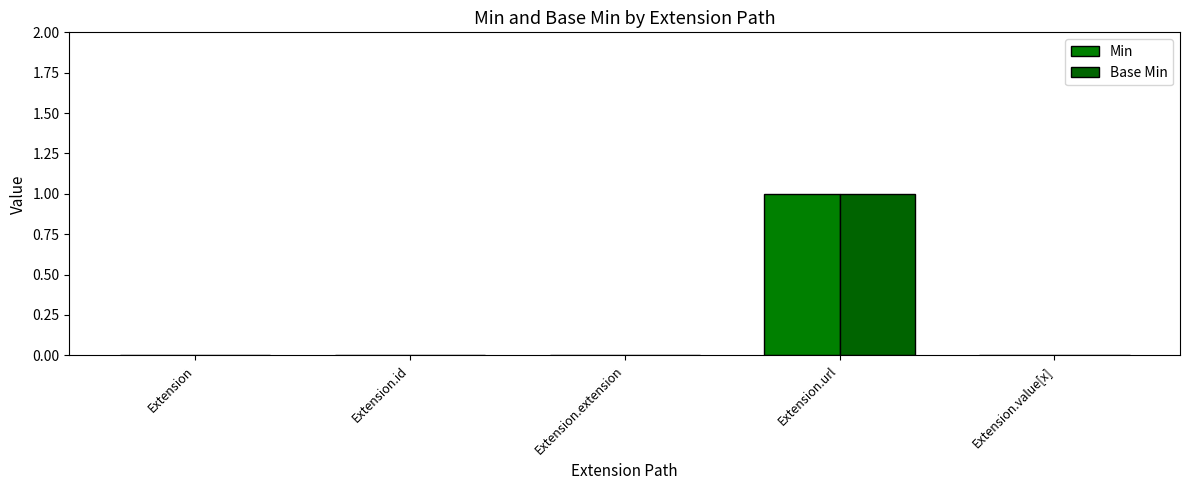

How many groups of bars are there?

5